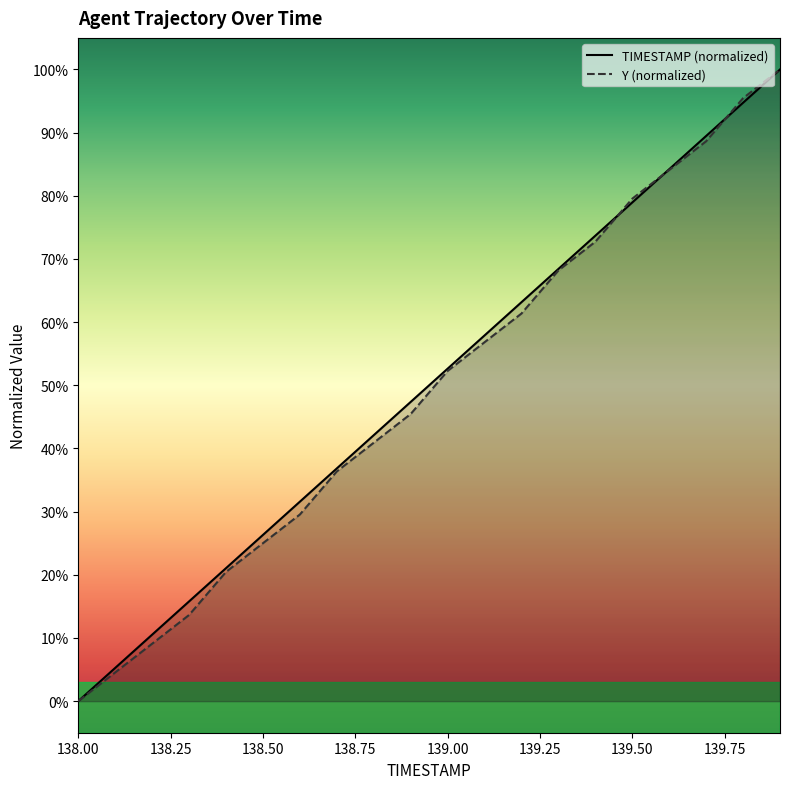

The value of TIMESTAMP at 138.2 is 0.2. True or false?

False